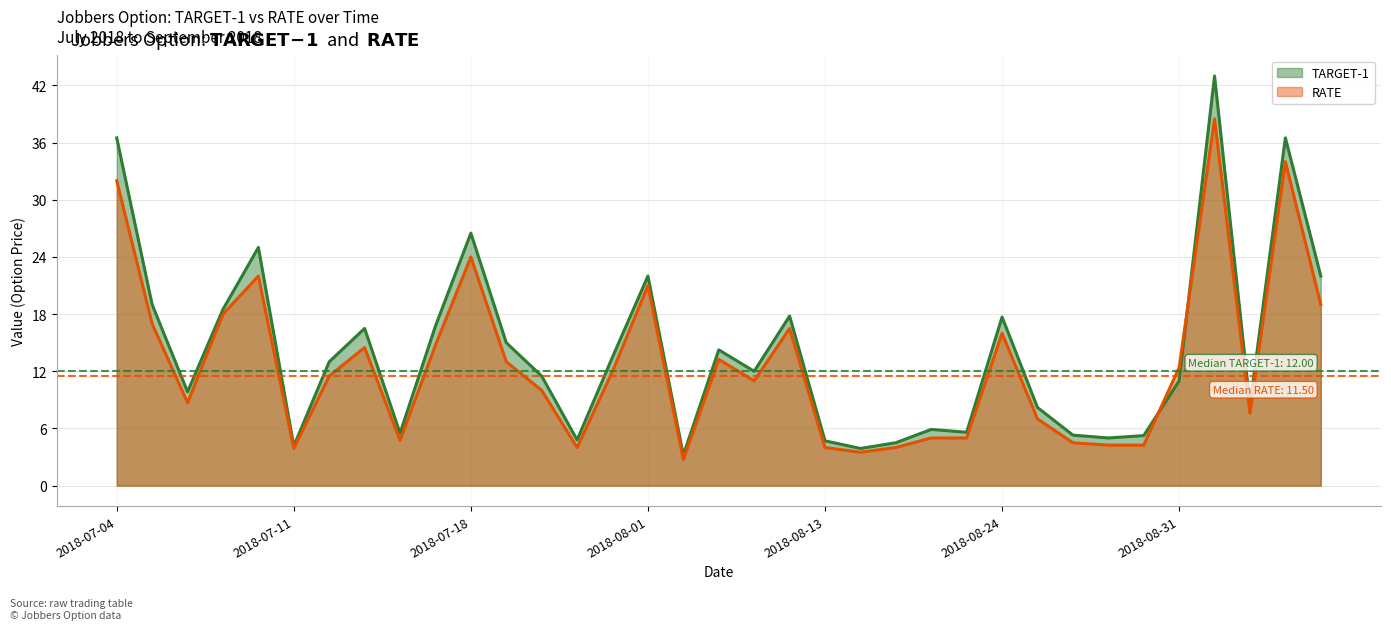

True or false: TARGET-1 and RATE intersect in this chart.

True